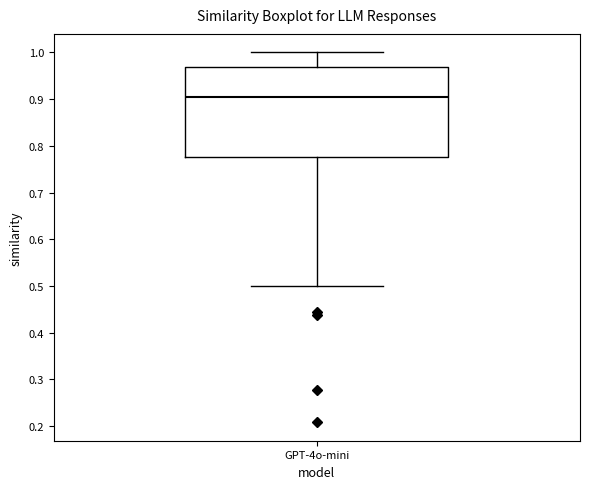

Transcribe this box plot: give where the median line is, the range the box spans, and where the two whiskers end, as read against the y-axis. The values are not printed on the chart, so give them approximately, as read against the axis.

median 0.91, box 0.78 to 0.97, whiskers 0.50 to 1.00